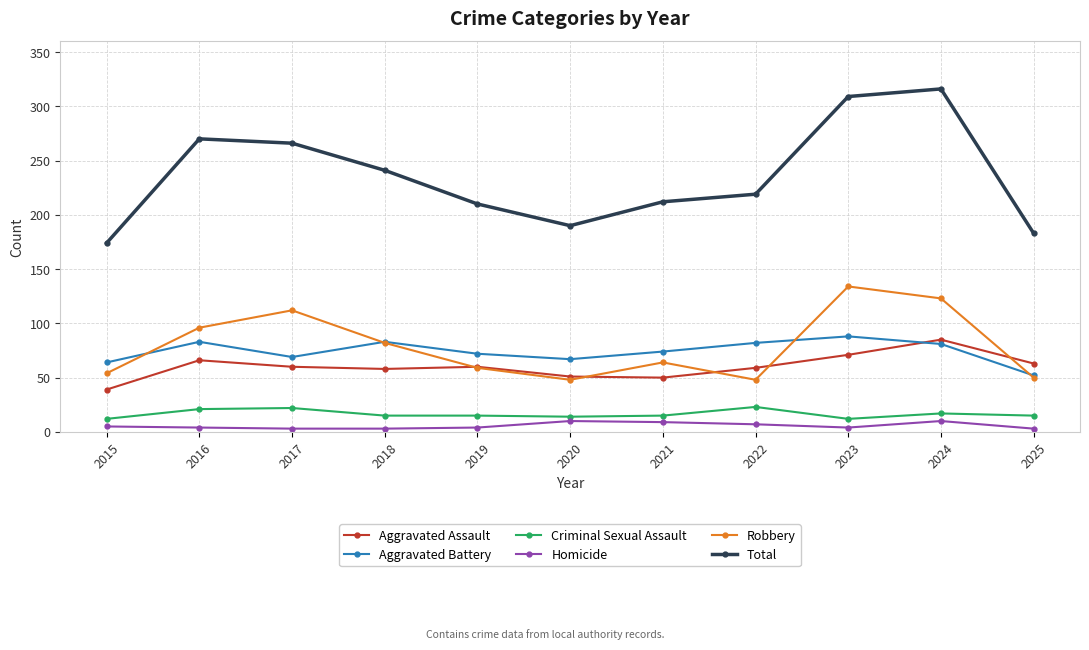

What is the difference between the second highest and minimum values in the Aggravated Assault series?

32